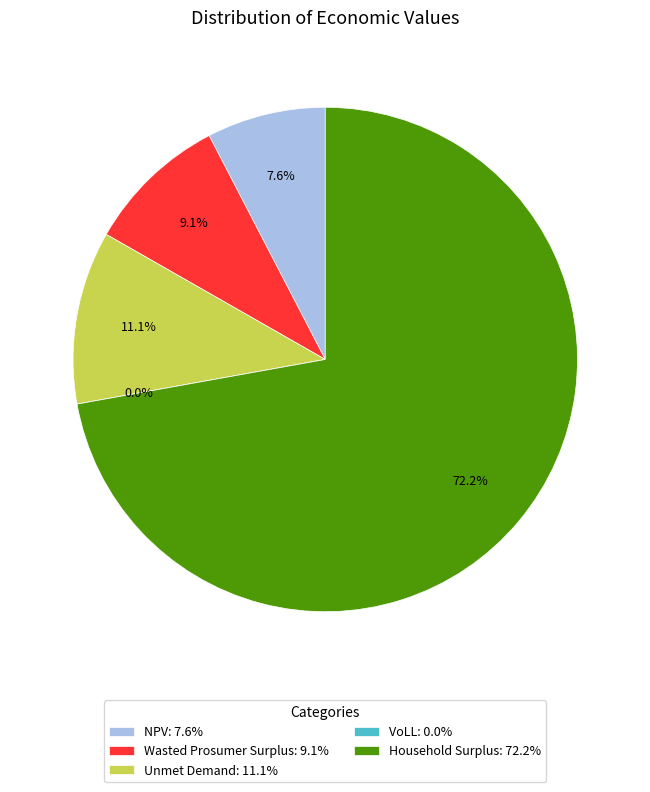

The NPV slice represents 20% of the pie. True or false?

False